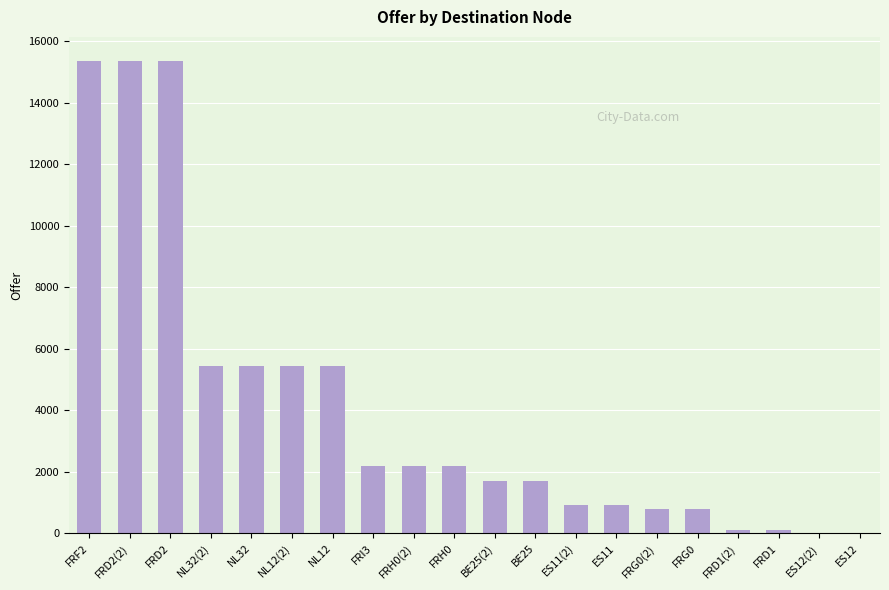

At which label does the data first exceed 2188?

FRF2